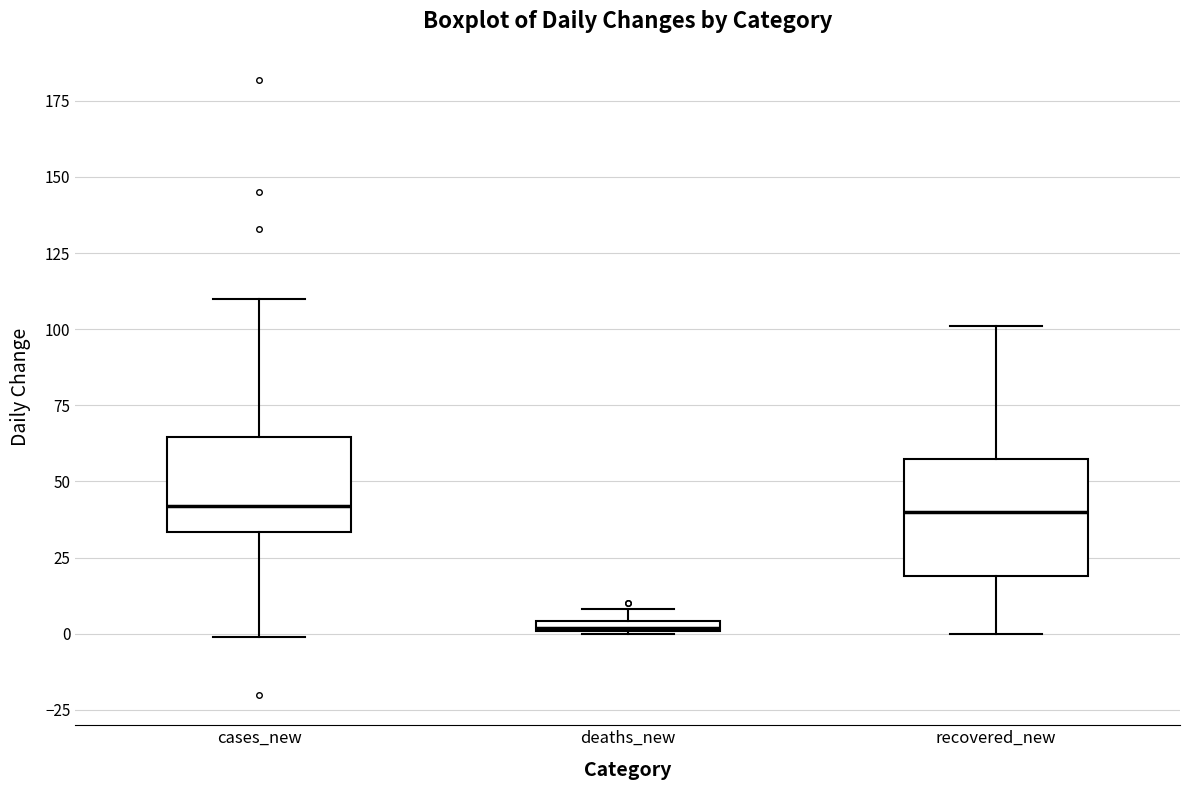

Which box is the tallest, from its lower edge to its upper edge?

recovered_new